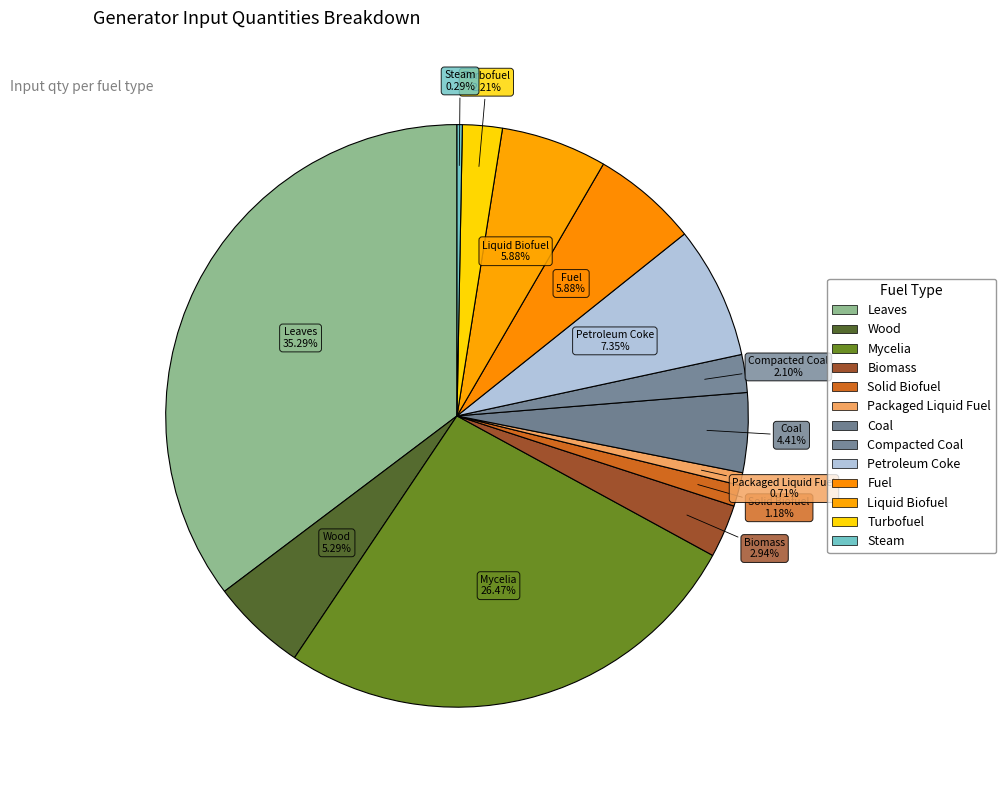

How many segments does this pie chart have?

13